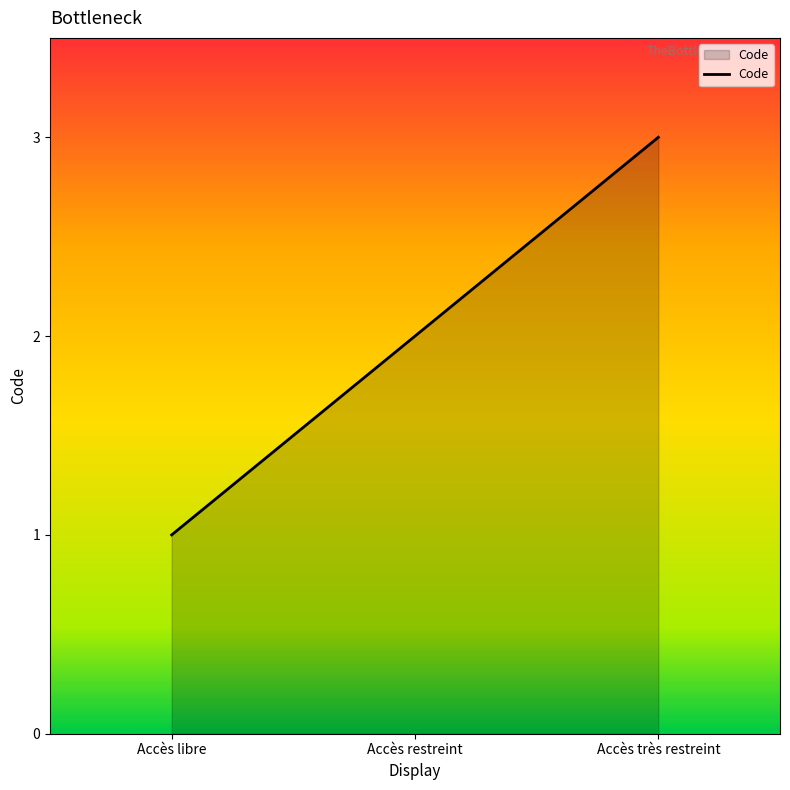

How many values are between 1 and 3?

3